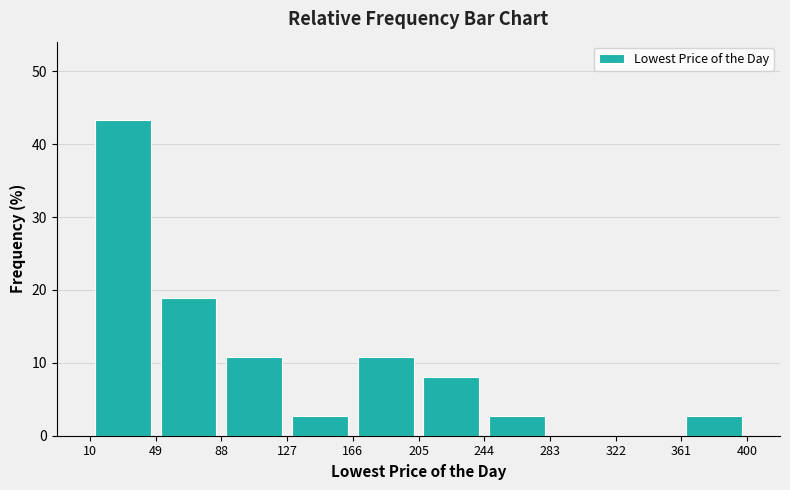

What is the height of the bar covering 166 to 205 on the x-axis? The values are not printed on the chart, so give them approximately, as read against the axis.

11